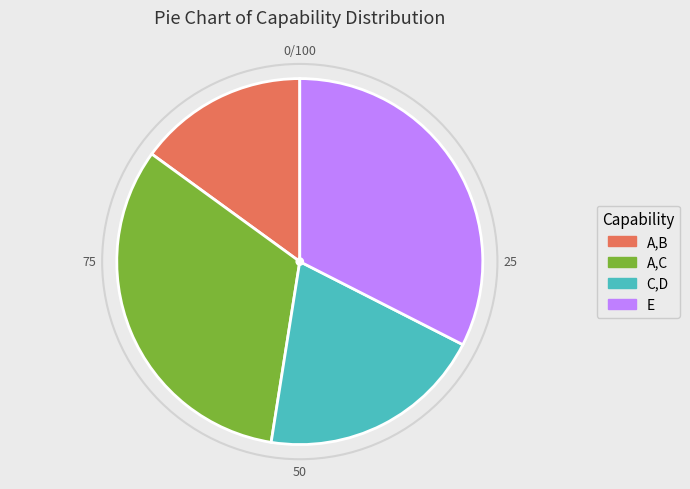

Does A,C represent more than half of the total?

No